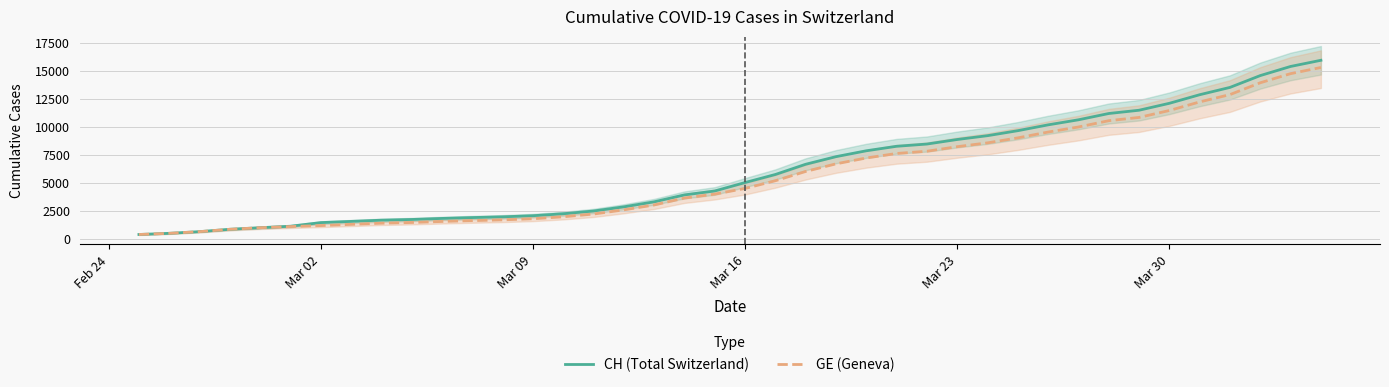

The value of CH (Total Switzerland) at Mar 16 is 1359. True or false?

False